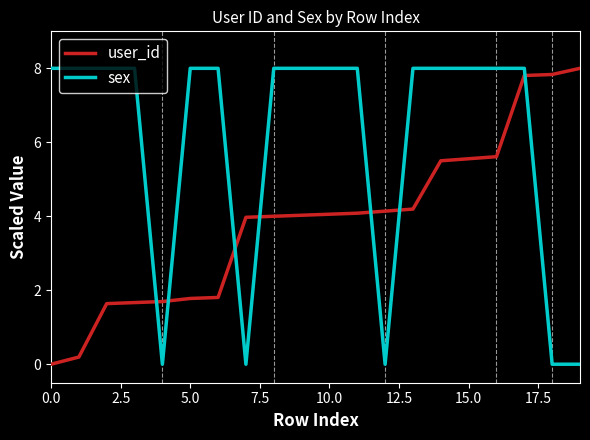

Which series has the largest total across all categories?

sex